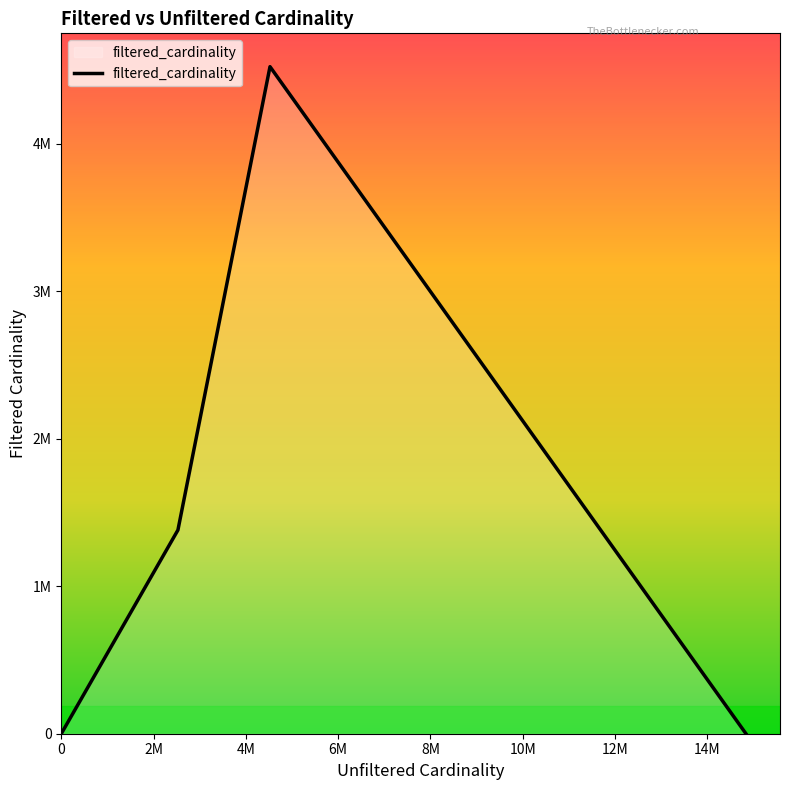

Rank the categories by value from lowest to highest.

0, 2M, 8M, 4M, 6M